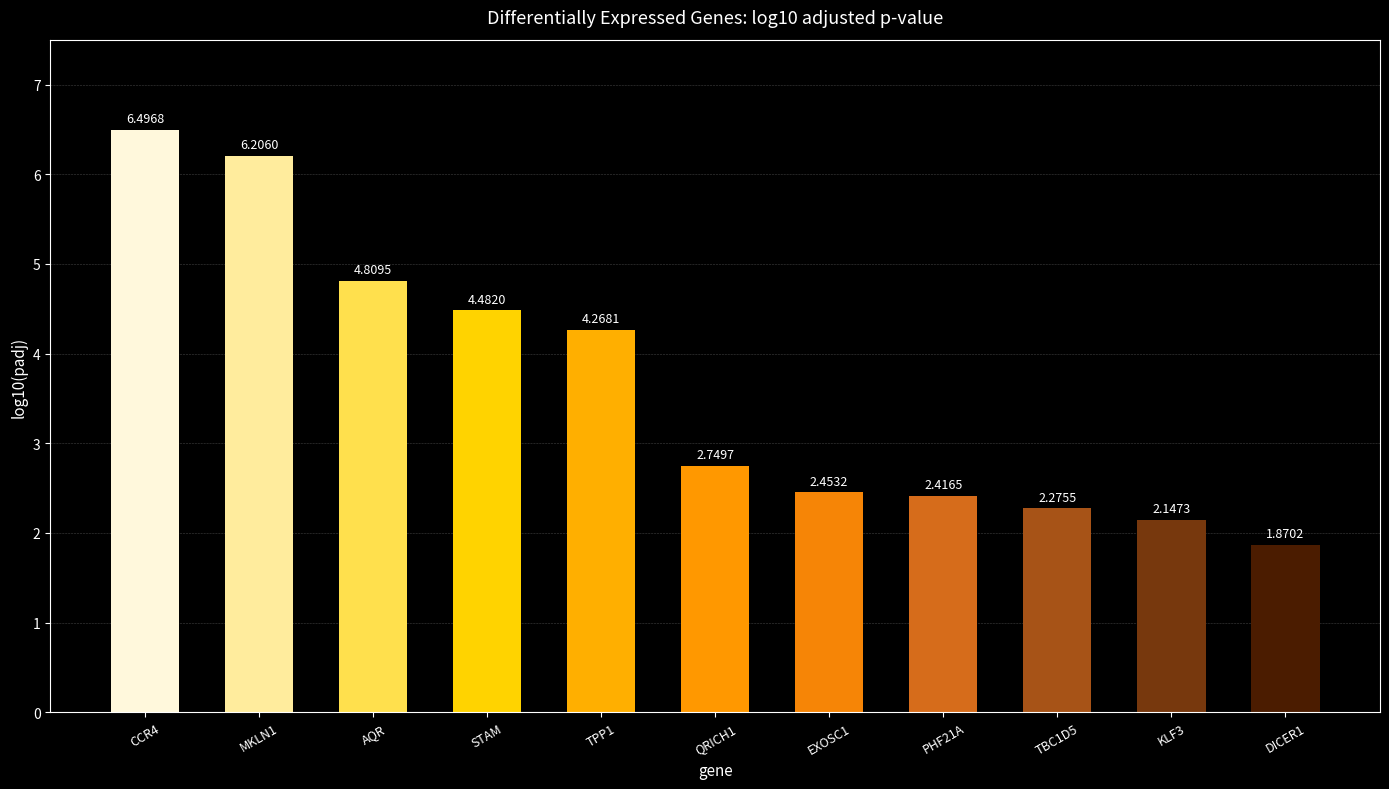

Approximately how many times larger is the value at TBC1D5 compared to MKLN1?

0.4